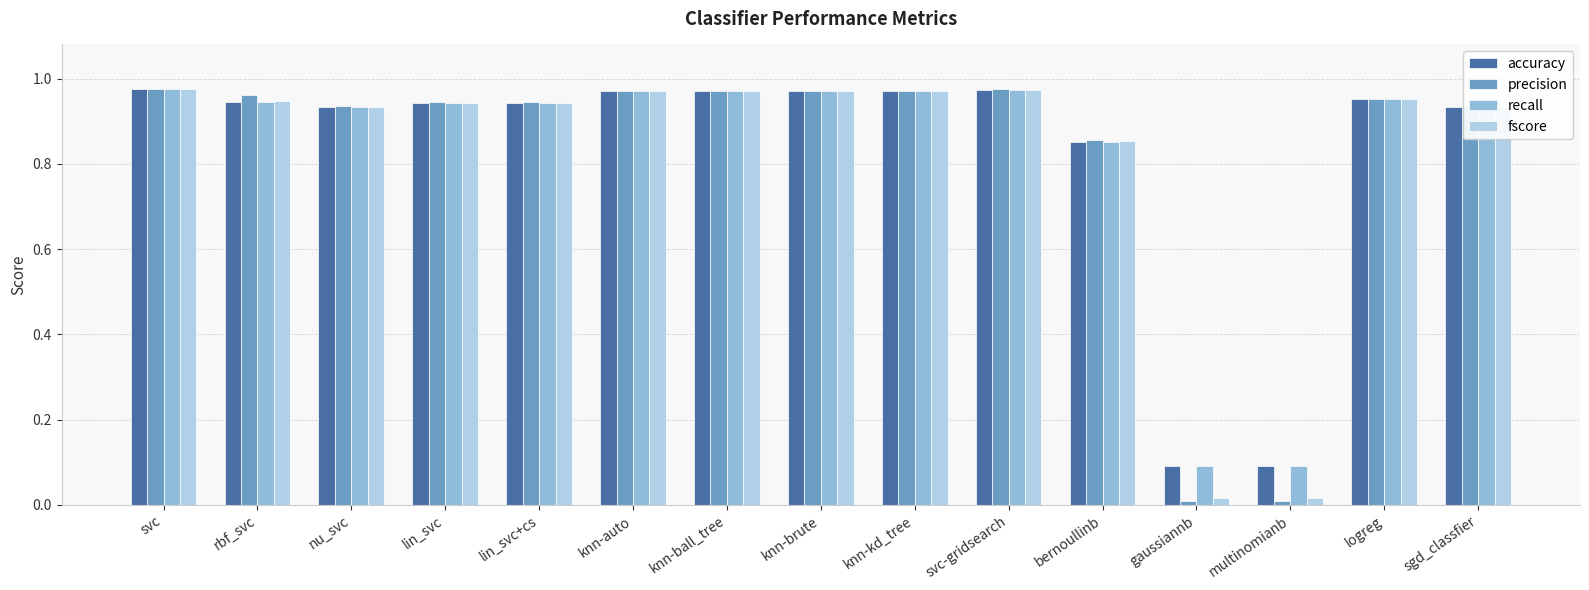

What is the total value across all series at rbf_svc?

3.8